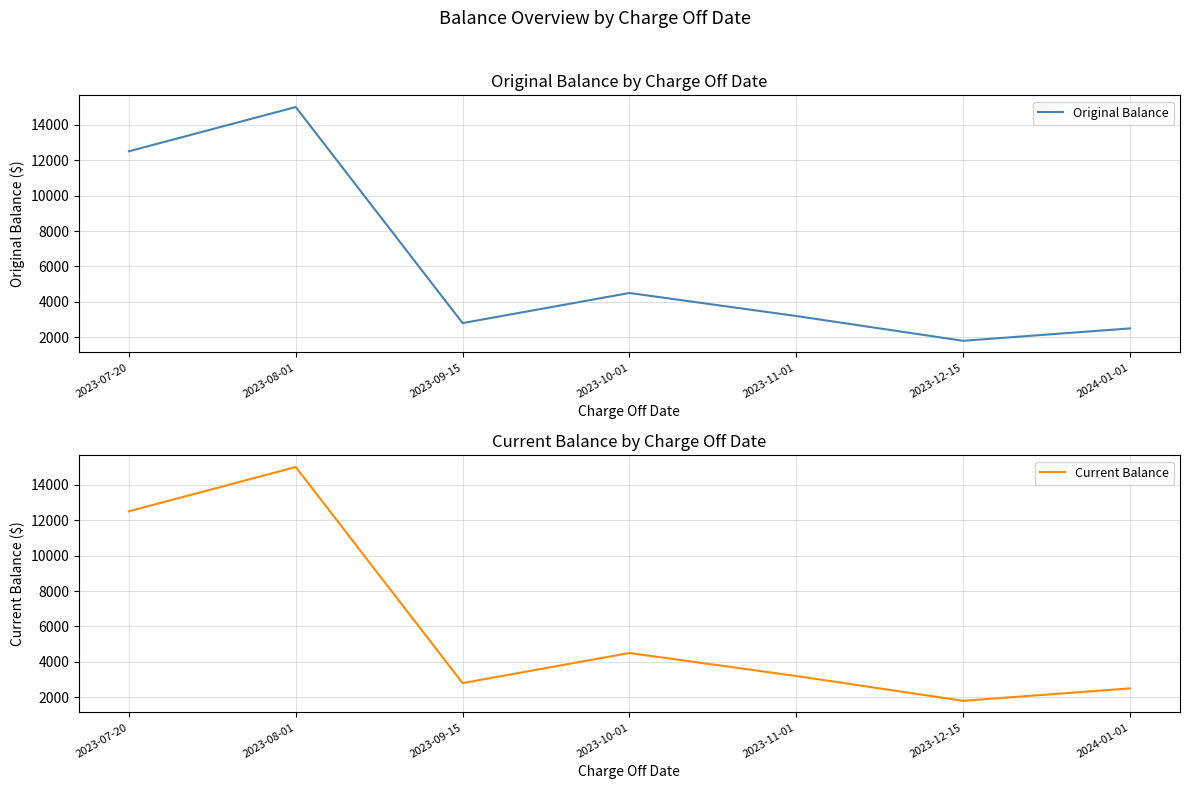

How many series are shown in this chart?

2